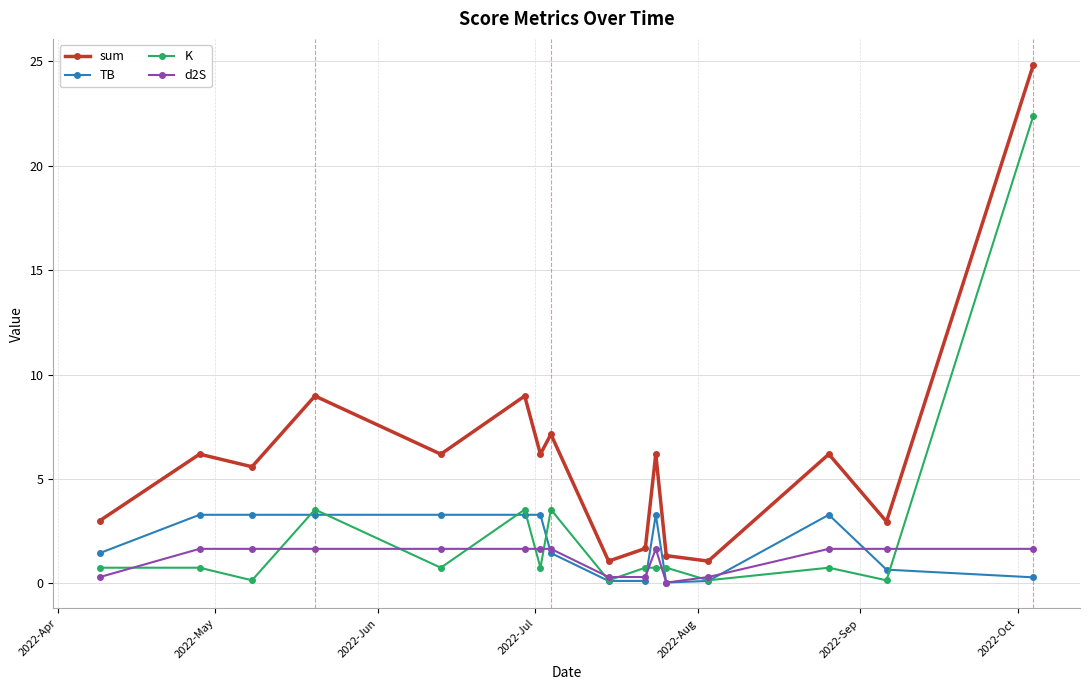

Rank the series by their maximum value, from highest to lowest.

sum, K, TB, d2S